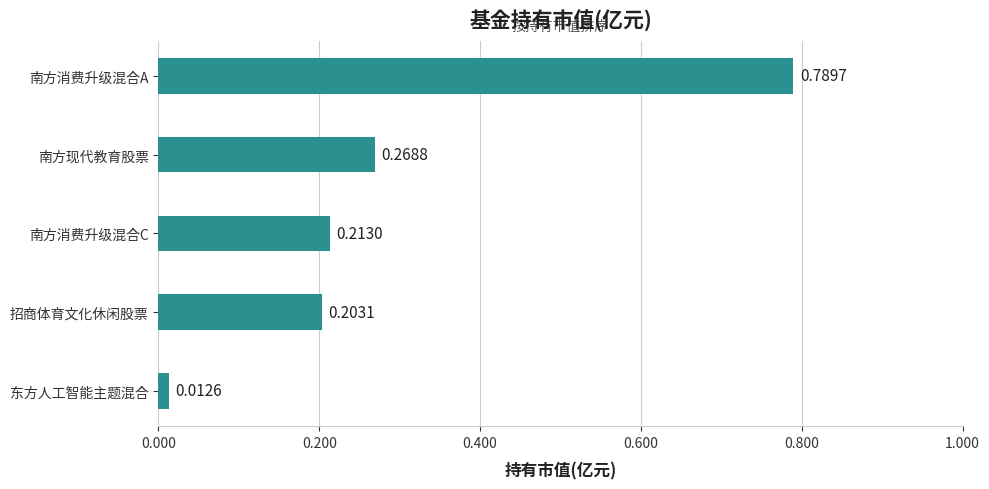

What is the sum of all values?

1.5